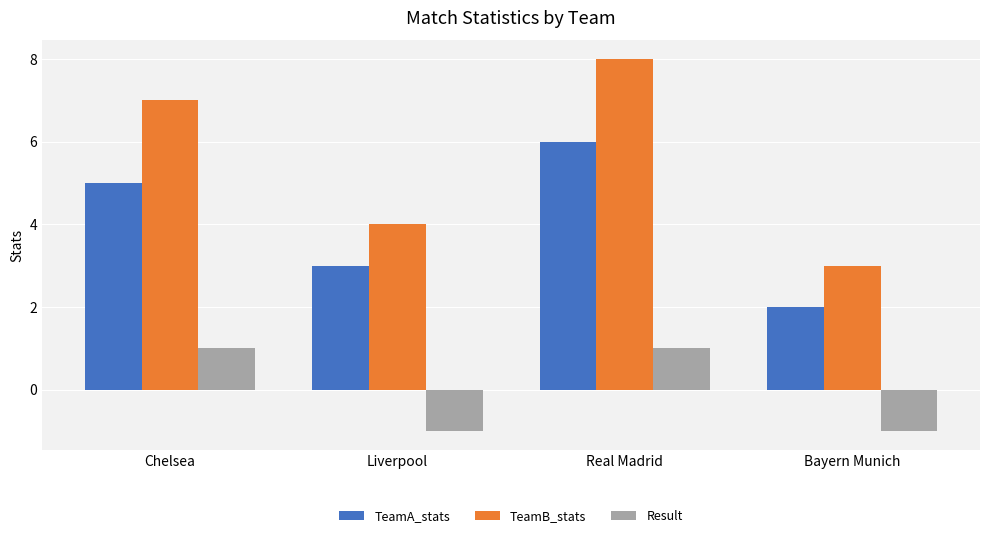

Reading left to right, transcribe all the data shown in this chart.

TeamA_stats: 5	3	6	2
TeamB_stats: 7	4	8	3
Result: 1	-1	1	-1